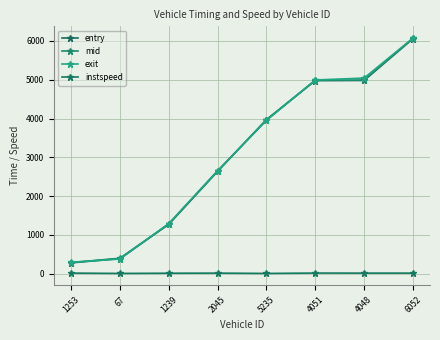

What is the value of the entry point at the 1st from the left?

276.9